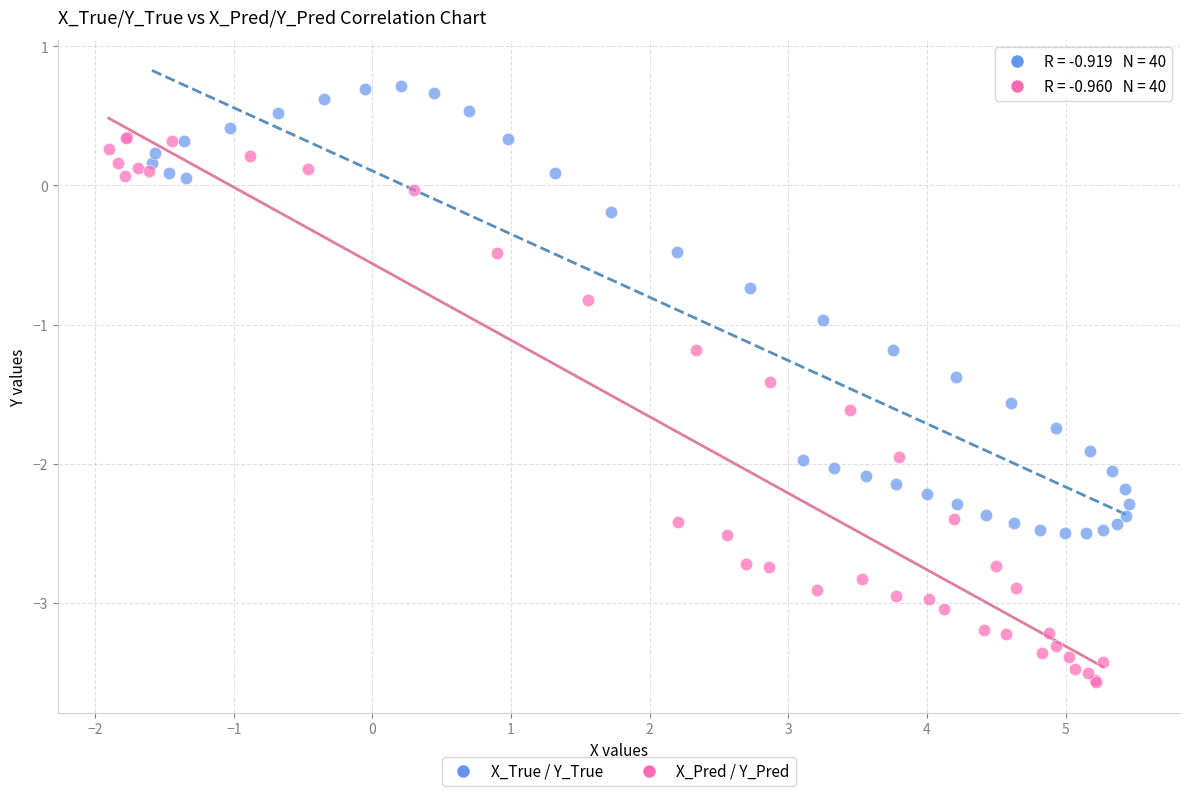

Which series reaches the maximum Y coordinate?

X_True / Y_True